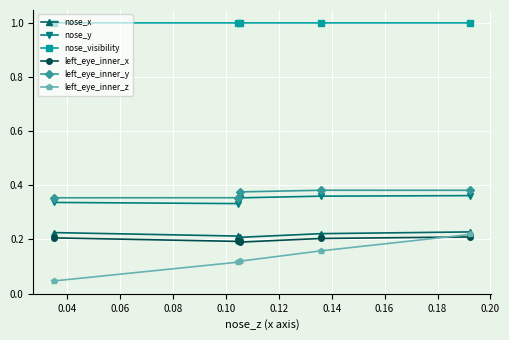

True or false: nose_y has more than 1 interior local peaks.

False